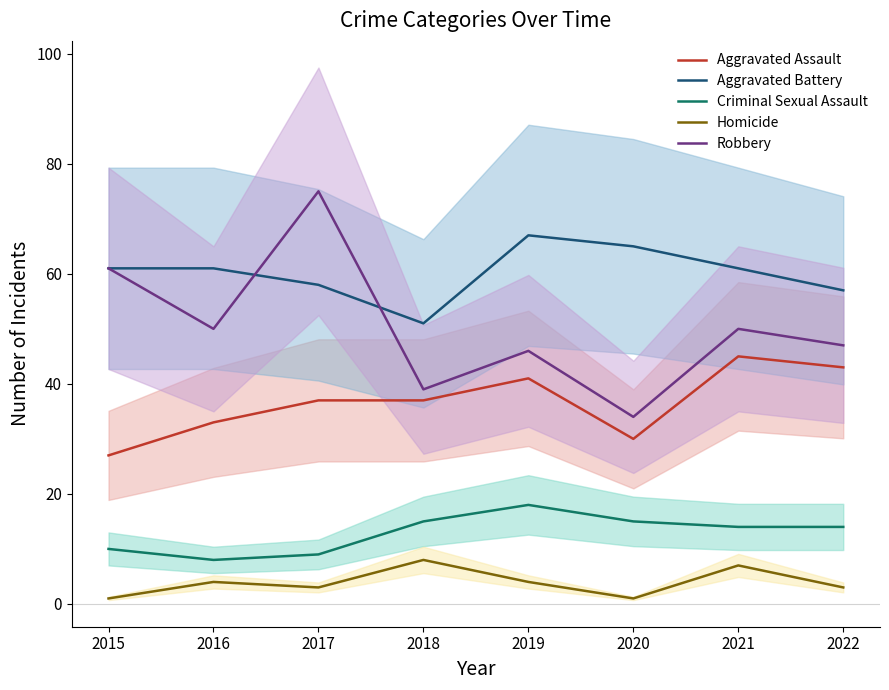

Reading left to right, extract all data points from this chart.

Aggravated Assault: 2015=27	2016=33	2017=37	2018=37	2019=41	2020=30	2021=45	2022=43
Aggravated Battery: 2015=61	2016=61	2017=58	2018=51	2019=67	2020=65	2021=61	2022=57
Criminal Sexual Assault: 2015=10	2016=8	2017=9	2018=15	2019=18	2020=15	2021=14	2022=14
Homicide: 2015=1	2016=4	2017=3	2018=8	2019=4	2020=1	2021=7	2022=3
Robbery: 2015=61	2016=50	2017=75	2018=39	2019=46	2020=34	2021=50	2022=47